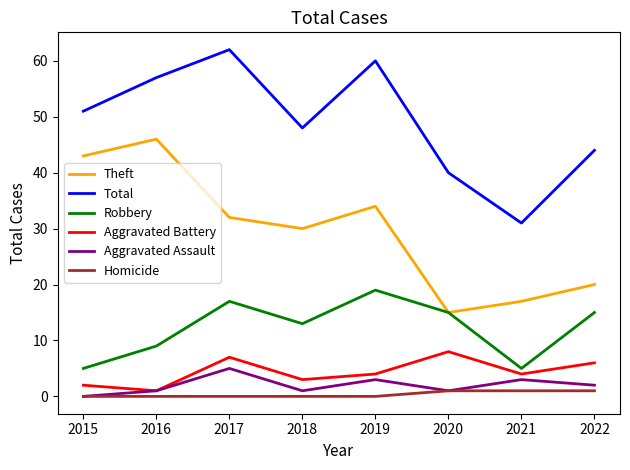

Is the value of Robbery at 2022 greater than the value of Theft at 2019?

No